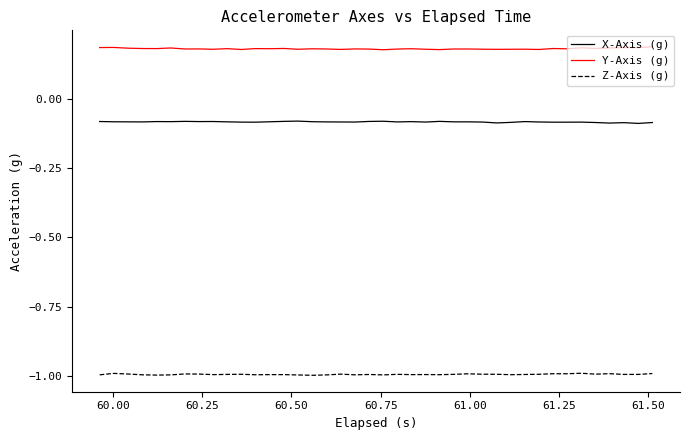

List the series in order of their overall mean, lowest first.

Z-Axis (g), X-Axis (g), Y-Axis (g)